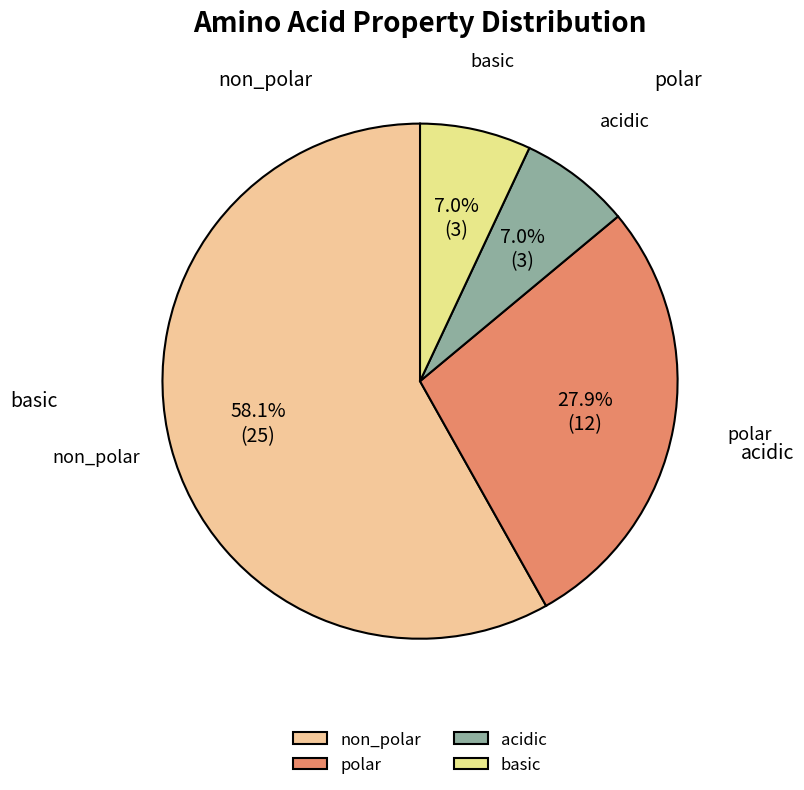

What percentage is NOT represented by basic?

93.0%